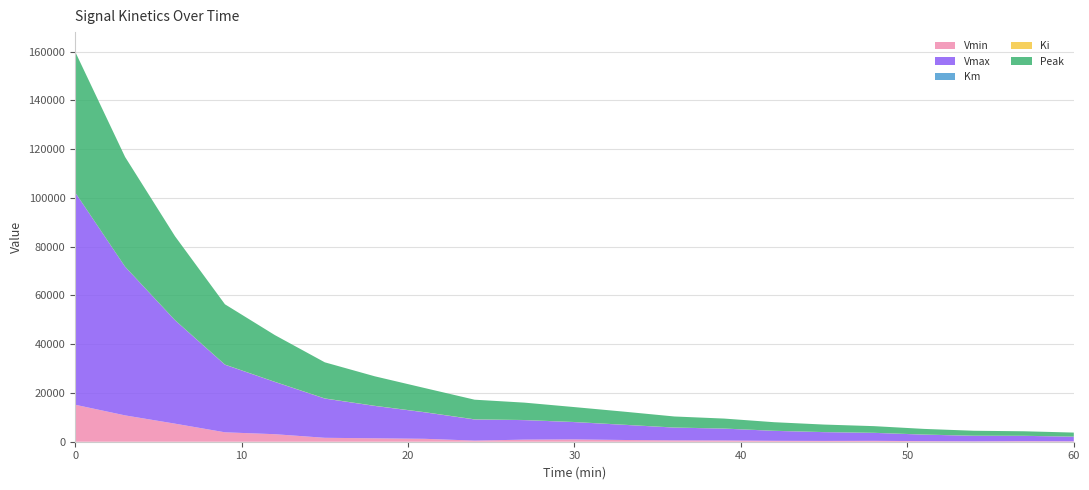

Reading left to right, list all the values displayed in this chart.

Vmin: 0=15176.6	3=10804.6	6=7412.3	9=3865.2	12=3084.7	15=1607.2	18=1405.4	21=1193.4	24=460.1	27=855.2	30=940.2	33=709.9	36=557.8	39=509.2	42=375.7	45=326.2	48=359.8	51=230.9	54=150.3	57=225.3	60=164.5
Vmax: 0=87100.2	3=60992.5	6=42423.3	9=27738.5	12=21444.0	15=16103.7	18=13284.6	21=10883.5	24=8672.5	27=8011.5	30=7116.0	33=6219.1	36=5239.9	39=4873.7	42=4088.1	45=3606.6	48=3278.4	51=2684.1	54=2283.1	57=2186.9	60=1913.6
Km: 0=2.6	3=1.5	6=0.8	9=0.3	12=0.2	15=0.1	18=0.2	21=0.2	24=0.1	27=0.2	30=0.3	33=0.3	36=0.3	39=0.4	42=0.3	45=0.3	48=0.4	51=0.3	54=0.2	57=0.3	60=0.2
Ki: 0=22.2	3=27.4	6=34.9	9=49.6	12=48.3	15=57.9	18=51.8	21=49.8	24=59.3	27=42.4	30=35.8	33=35.4	36=33.6	39=30.1	42=32.6	45=30.3	48=27.6	51=31.9	54=38.2	57=27.7	60=29.1
Peak: 0=57743.7	3=45012.0	6=34421.1	9=24728.9	12=19163.9	15=14804.9	18=12099.8	21=9895.4	24=8049.5	27=7126.5	30=6112.9	33=5358.7	36=4526.3	39=4082.0	42=3508.5	45=3075.0	48=2722.6	51=2312.0	54=2024.5	57=1848.2	60=1644.9